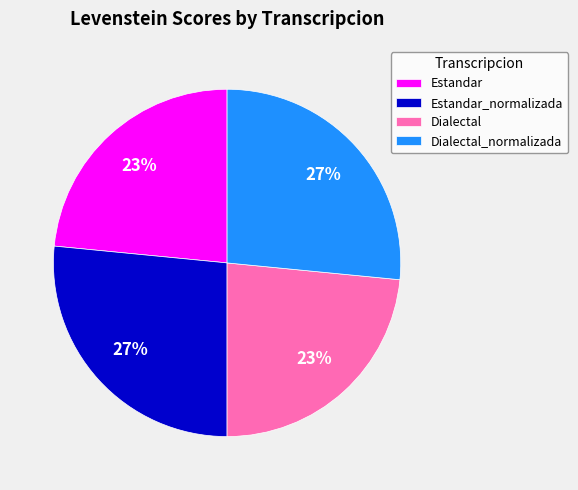

How many slices are in this pie chart?

4